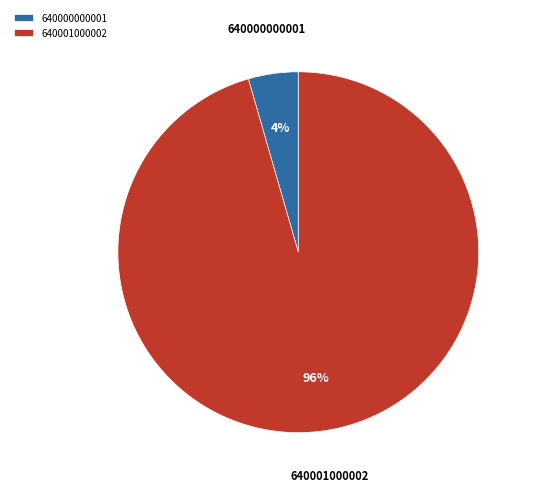

How many slices are in this pie chart?

2